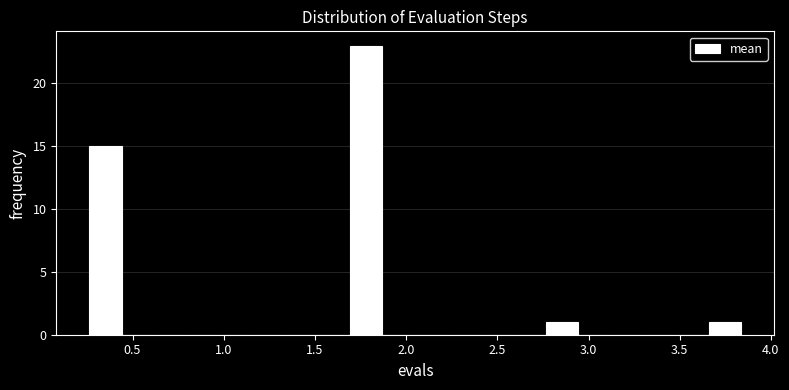

Around what value on the x-axis is the tallest bar? Give the approximate position of its centre, as read against the axis.

1.80